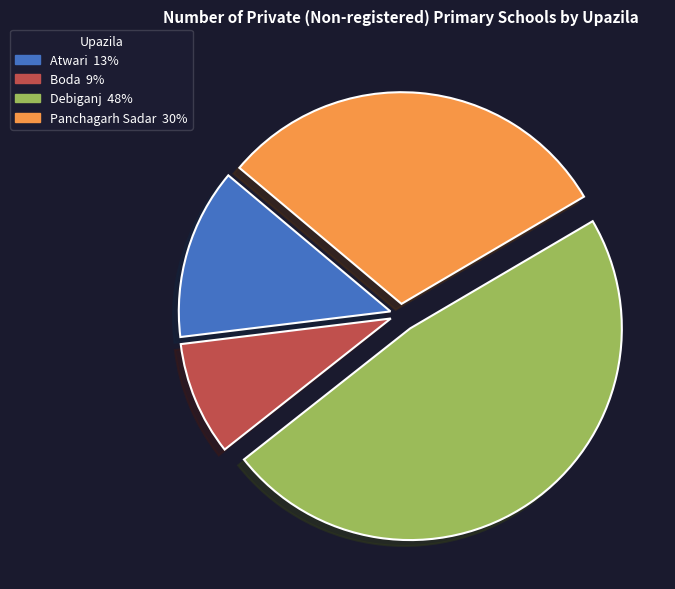

Does any single category account for the majority?

No